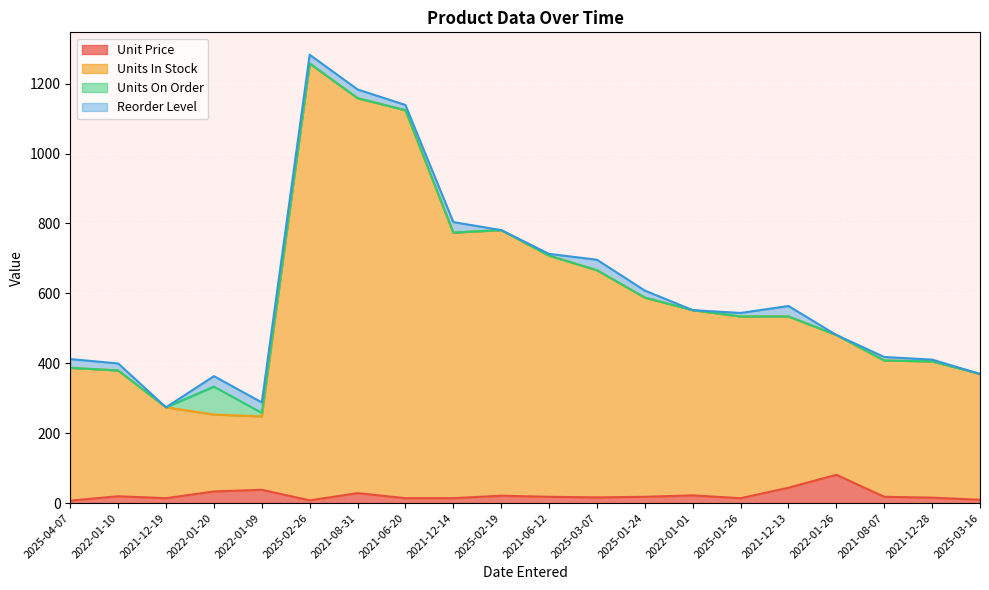

Does the chart display data point markers on the line(s)?

No